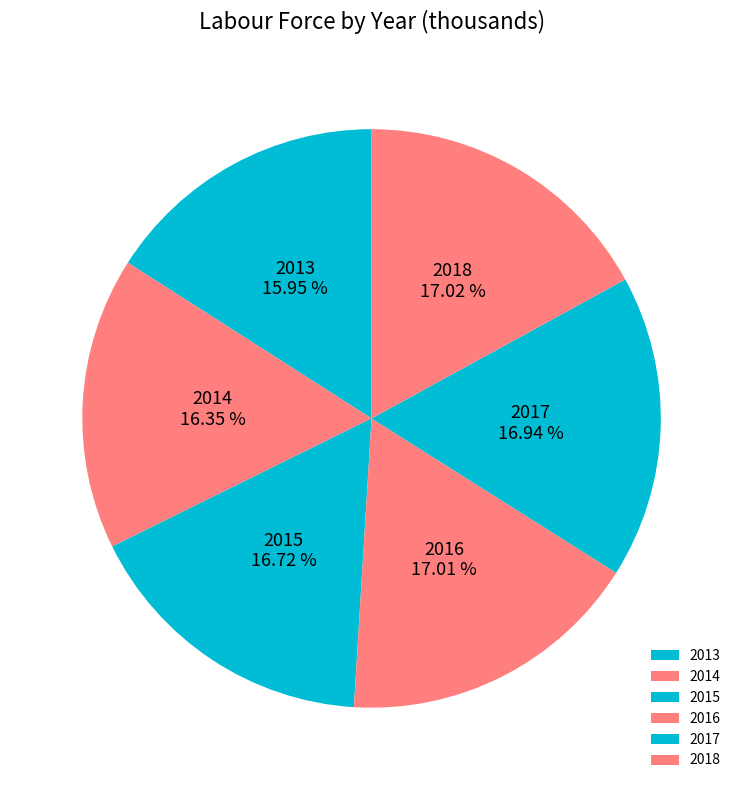

To the nearest percent, what is the difference between the largest and smallest slice percentages?

1%